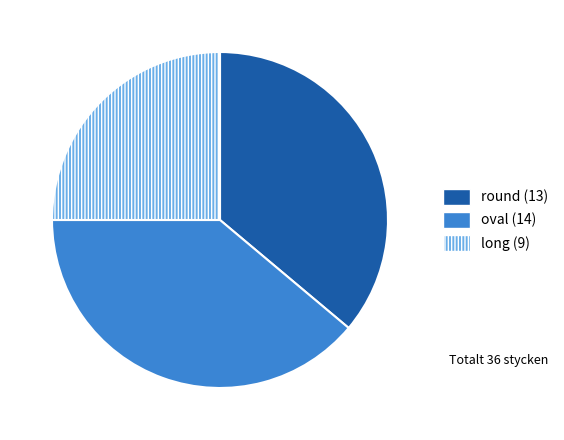

Does any single category account for the majority?

No